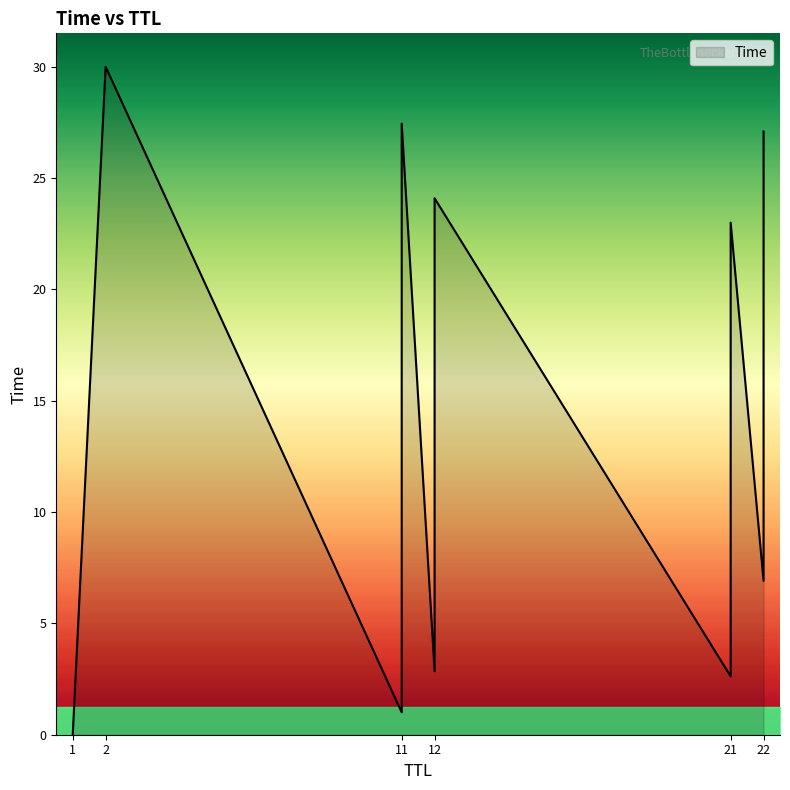

Which has a higher value, 11 or 12?

11